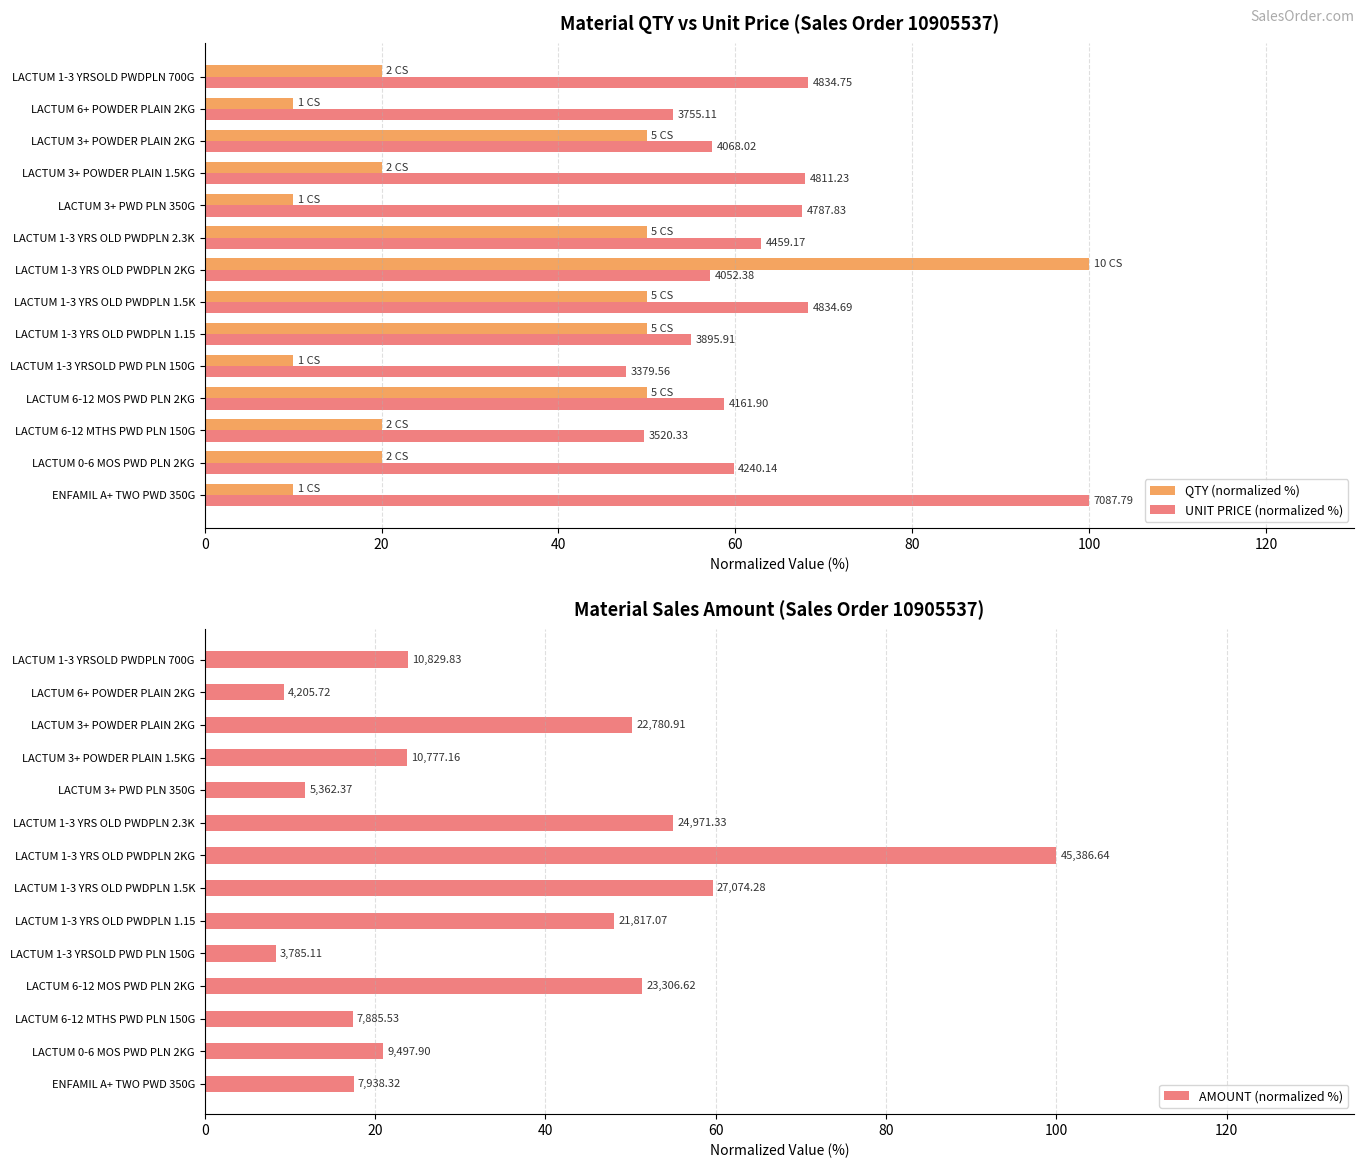

Count the QTY (normalized %) values in the range 10 to 50.

13